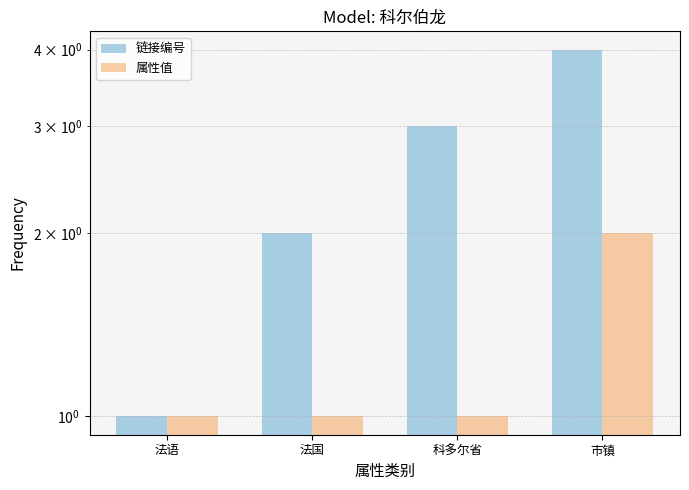

What is the value of the 属性值 bar at the 3rd from the left?

1